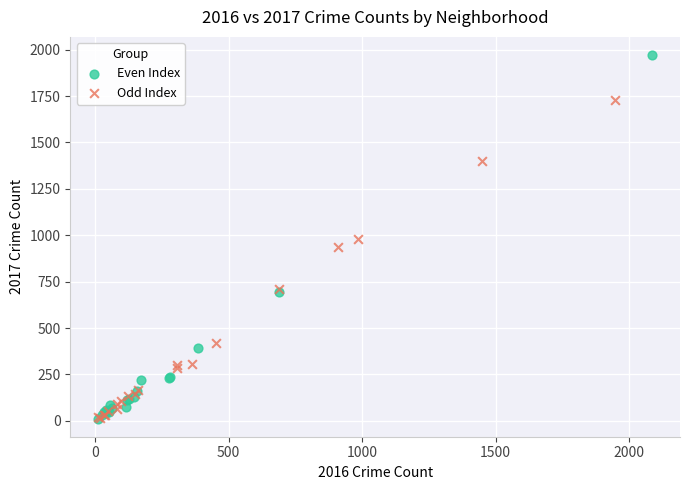

Which series has the widest spread of Y values?

Even Index